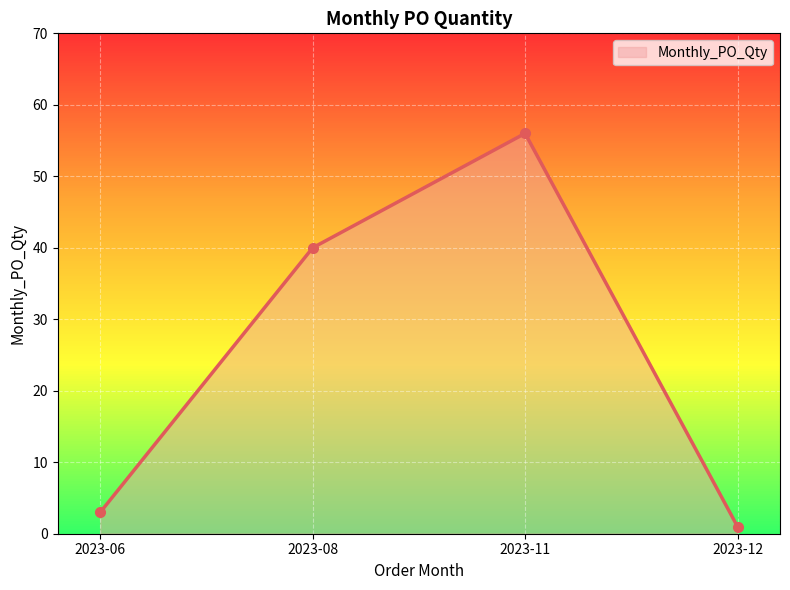

What is the approximate value at 2023-08, to the nearest 5?

40